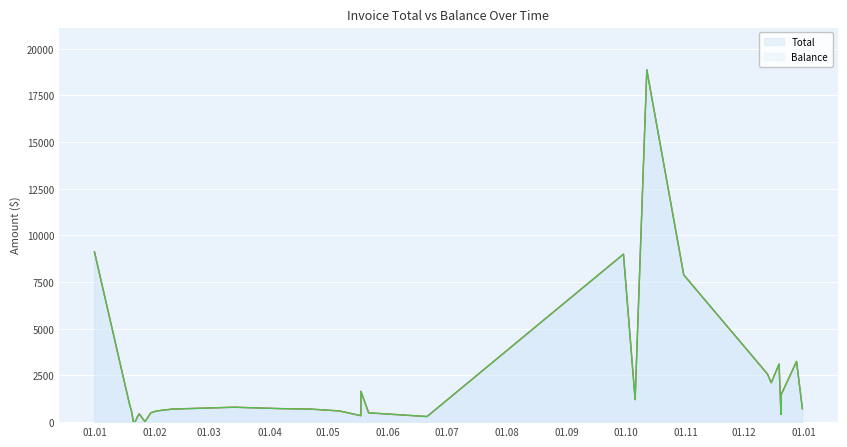

Is it true that Total equals 1220.2 at 14?

False